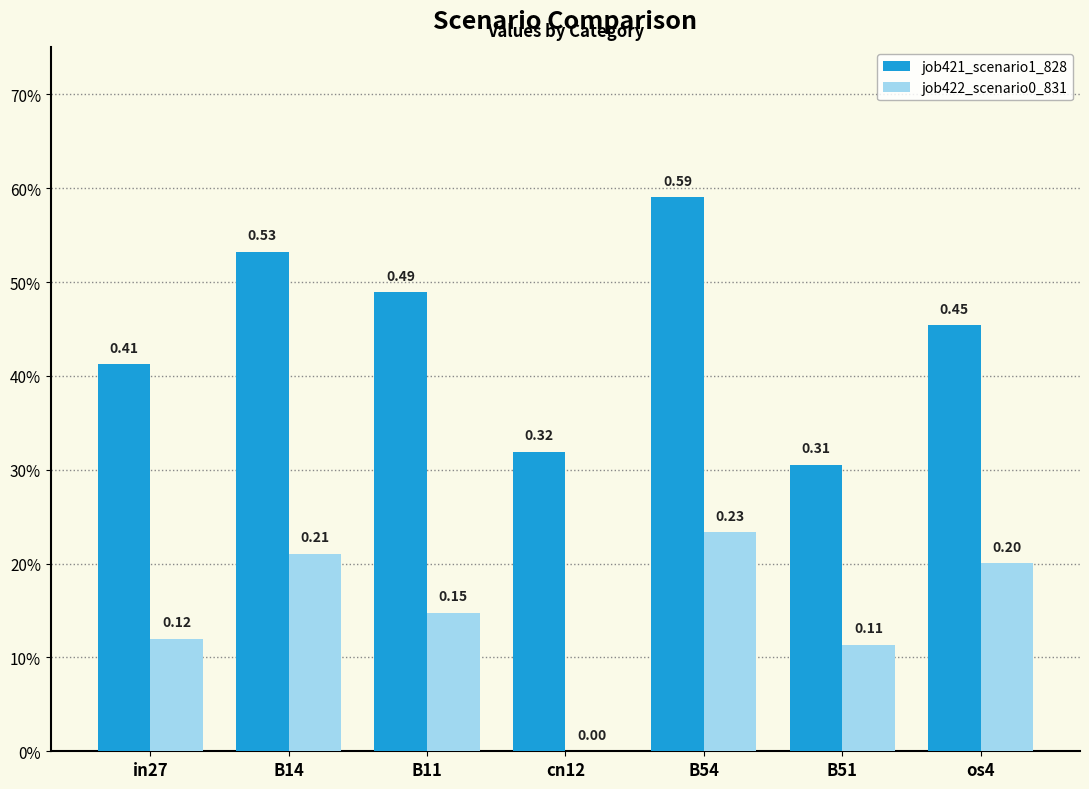

Which category has the lowest value across all series?

cn12